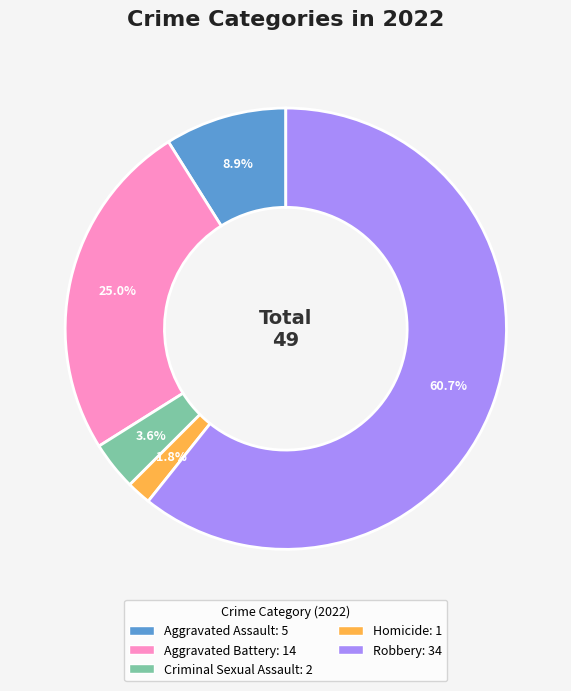

Is it true that Criminal Sexual Assault is 12% of the pie?

False